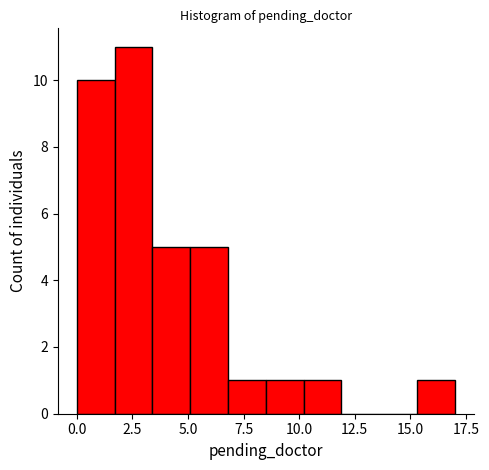

Around what value on the x-axis is the tallest bar? Give the approximate position of its centre, as read against the axis.

2.5